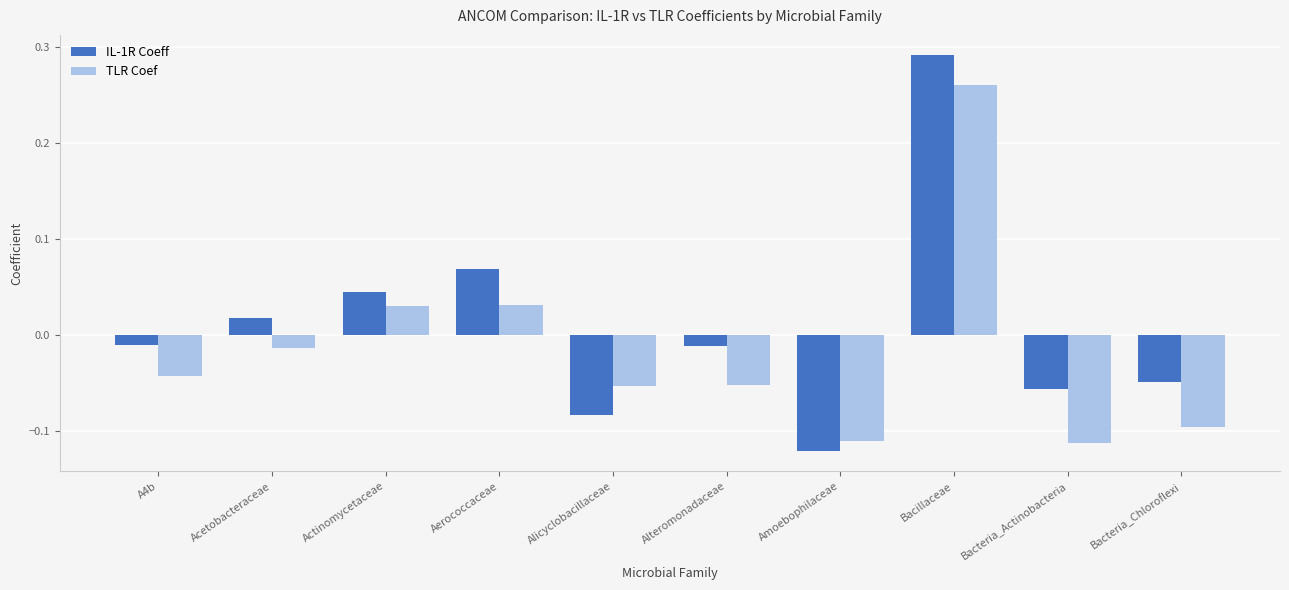

Is it true that TLR Coef equals -0.0 at Bacteria_Chloroflexi?

False